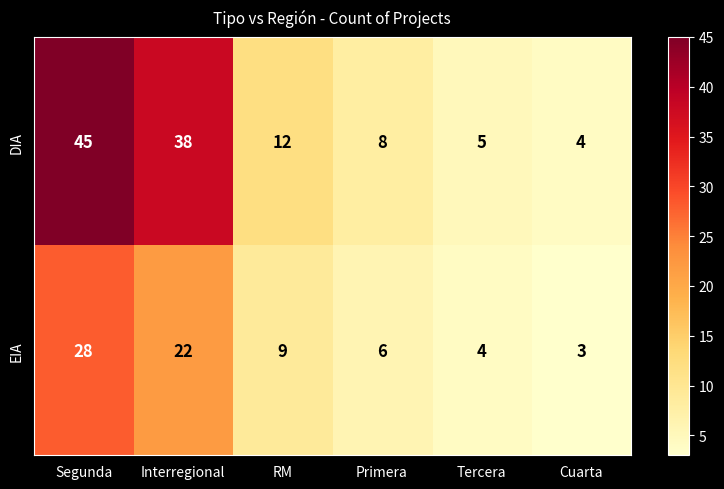

Rank the series at Interregional from highest to lowest value.

DIA, EIA